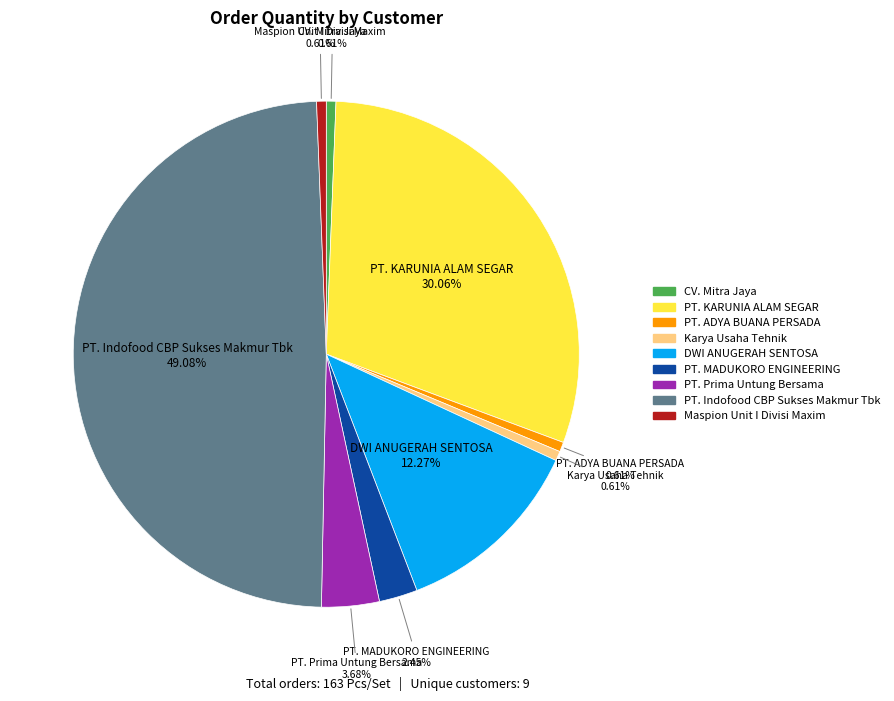

To the nearest percent, what percentage of the pie is PT. Indofood CBP Sukses Makmur Tbk?

49%